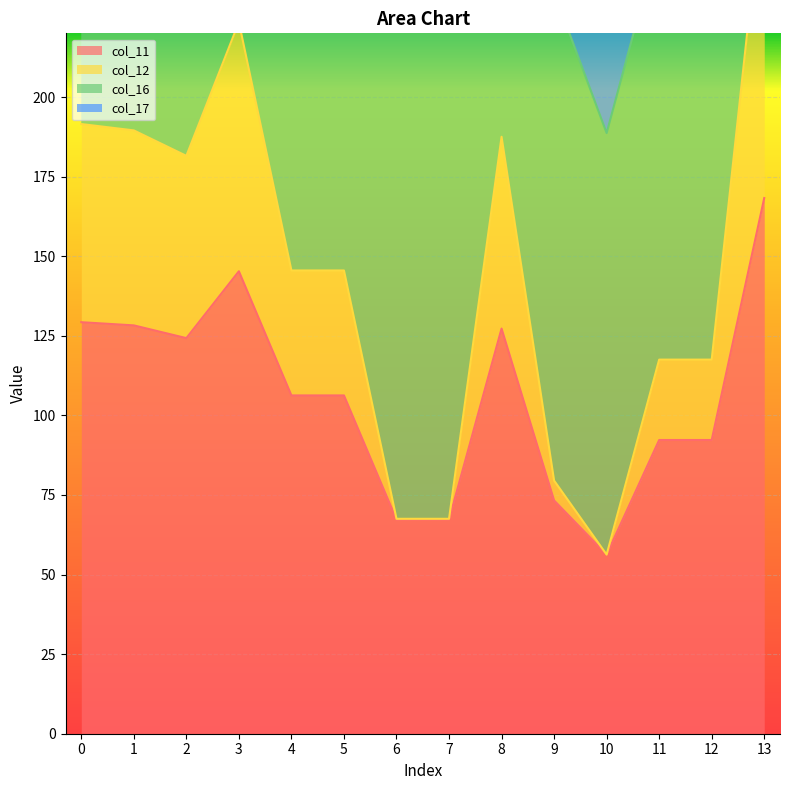

The value of col_11 at 8 is 127.3. True or false?

True